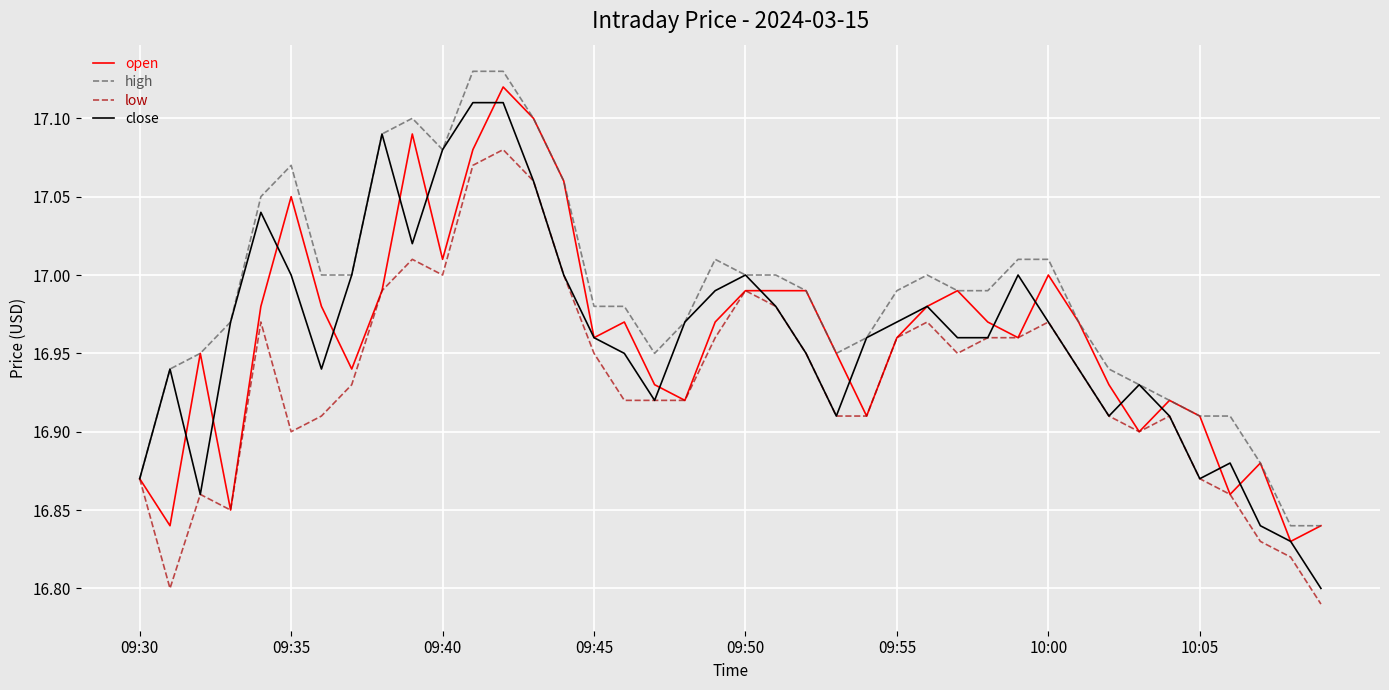

Which series has the largest total across all categories?

high